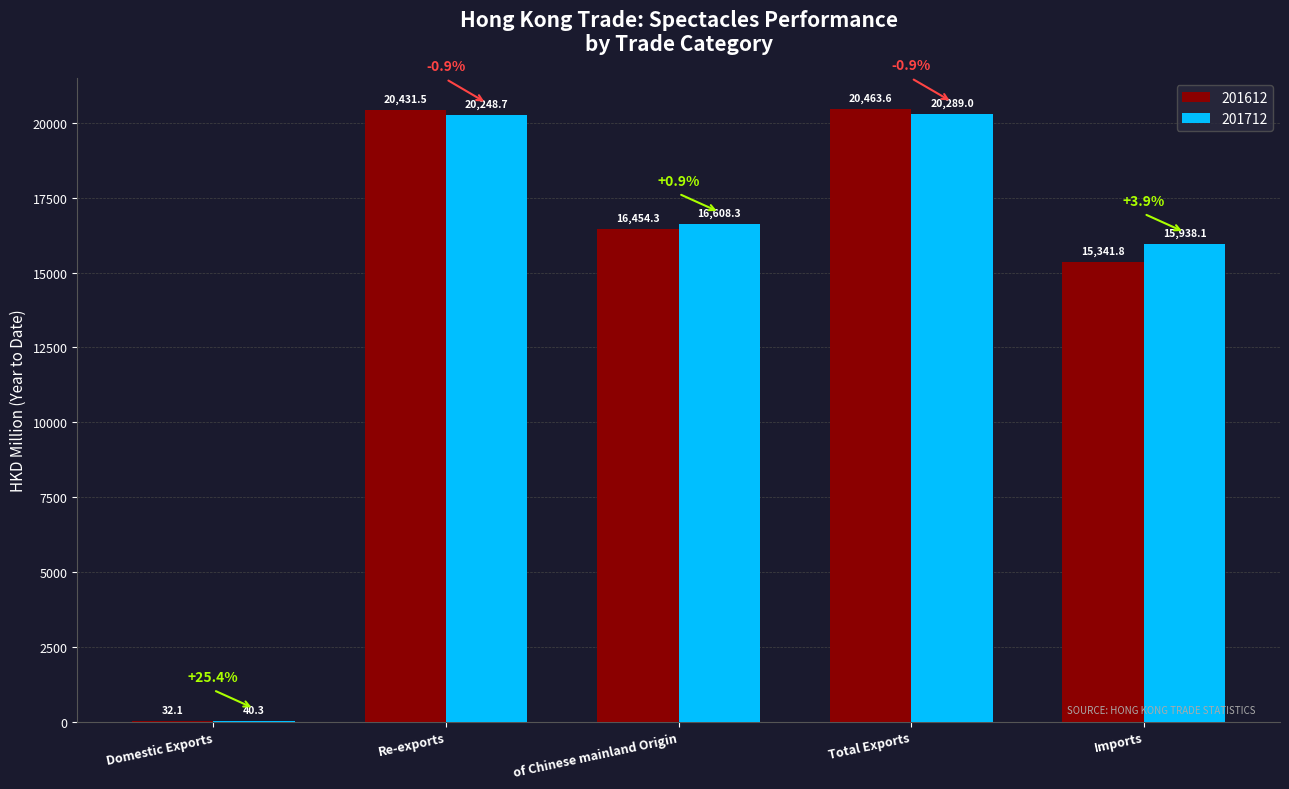

Reading right to left, extract all data points from this chart.

201612: Imports=15341.8	Total Exports=20463.6	of Chinese mainland Origin=16454.3	Re-exports=20431.5	Domestic Exports=32.1
201712: Imports=15938.1	Total Exports=20289.0	of Chinese mainland Origin=16608.3	Re-exports=20248.7	Domestic Exports=40.3